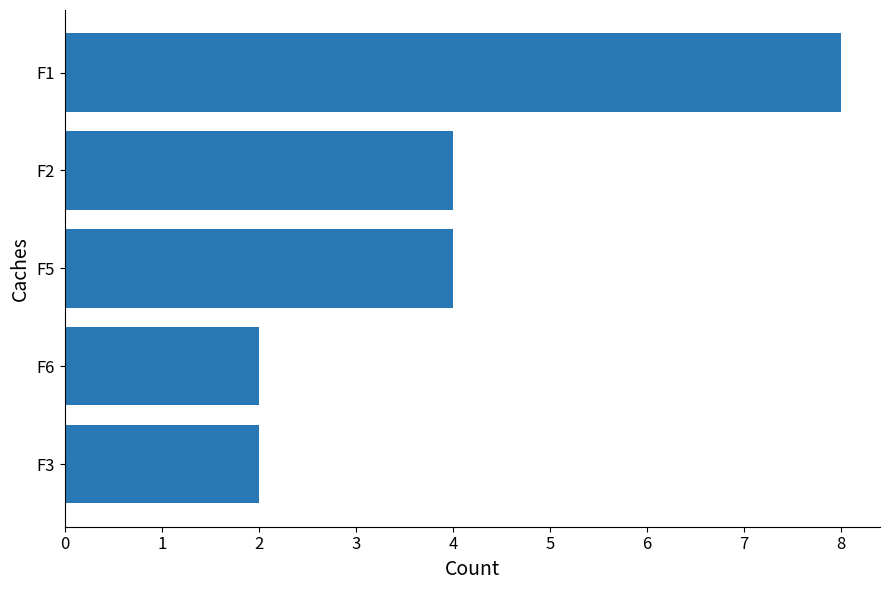

Reading bottom to top, what are all the values shown in this chart?

F3=2	F6=2	F5=4	F2=4	F1=8